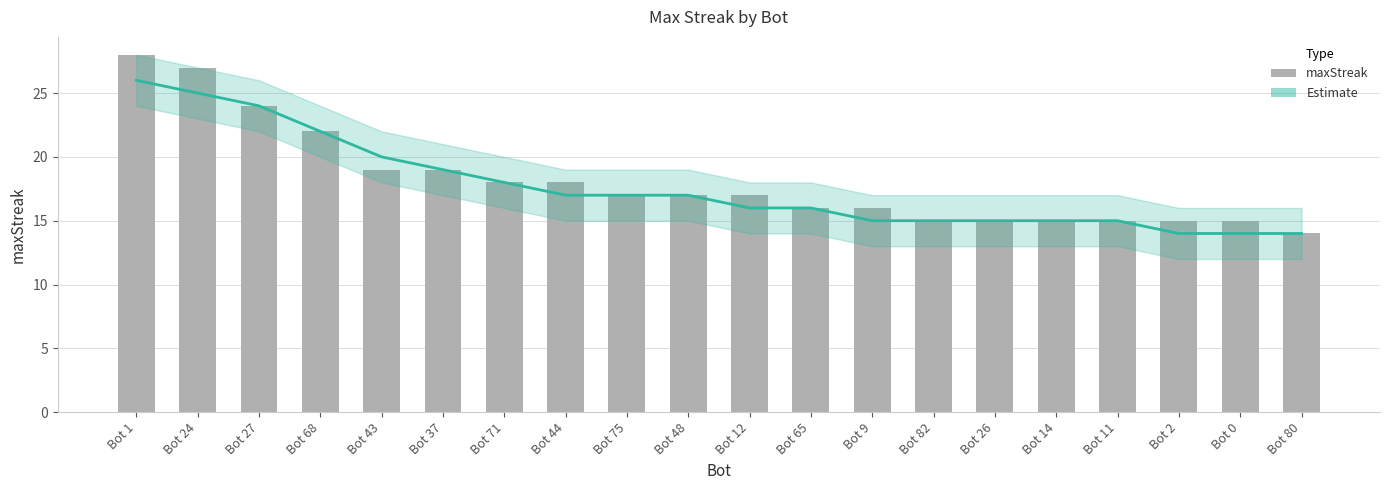

Reading right to left, list all the values displayed in this chart.

Estimate: Bot 80=14	Bot 0=14	Bot 2=14	Bot 11=15	Bot 14=15	Bot 26=15	Bot 82=15	Bot 9=15	Bot 65=16	Bot 12=16	Bot 48=17	Bot 75=17	Bot 44=17	Bot 71=18	Bot 37=19	Bot 43=20	Bot 68=22	Bot 27=24	Bot 24=25	Bot 1=26
maxStreak: Bot 80=14	Bot 0=15	Bot 2=15	Bot 11=15	Bot 14=15	Bot 26=15	Bot 82=15	Bot 9=16	Bot 65=16	Bot 12=17	Bot 48=17	Bot 75=17	Bot 44=18	Bot 71=18	Bot 37=19	Bot 43=19	Bot 68=22	Bot 27=24	Bot 24=27	Bot 1=28